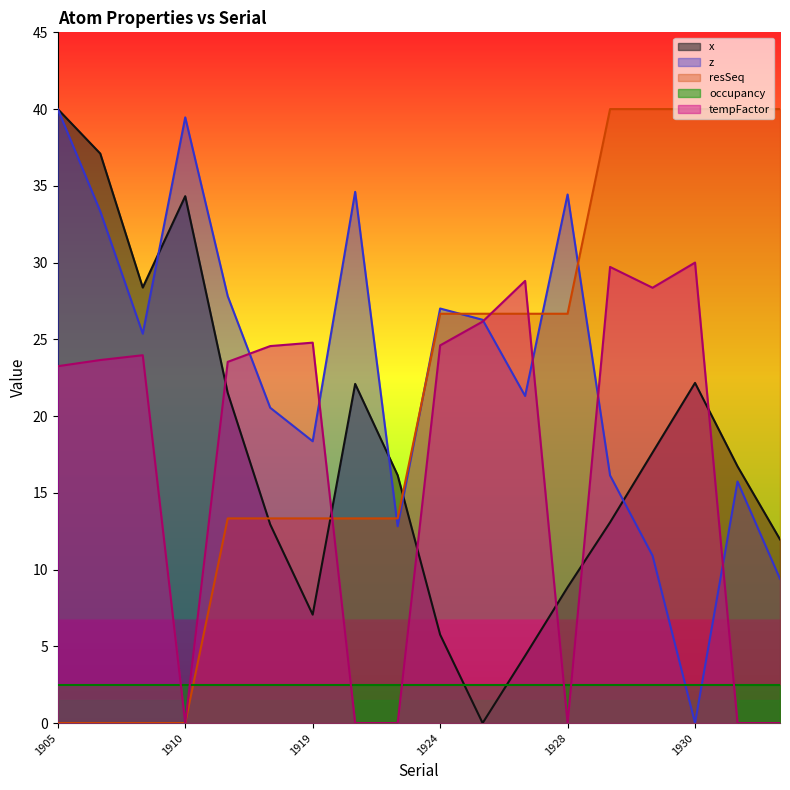

True or false: x has a value of 12.9 at 1918.

True